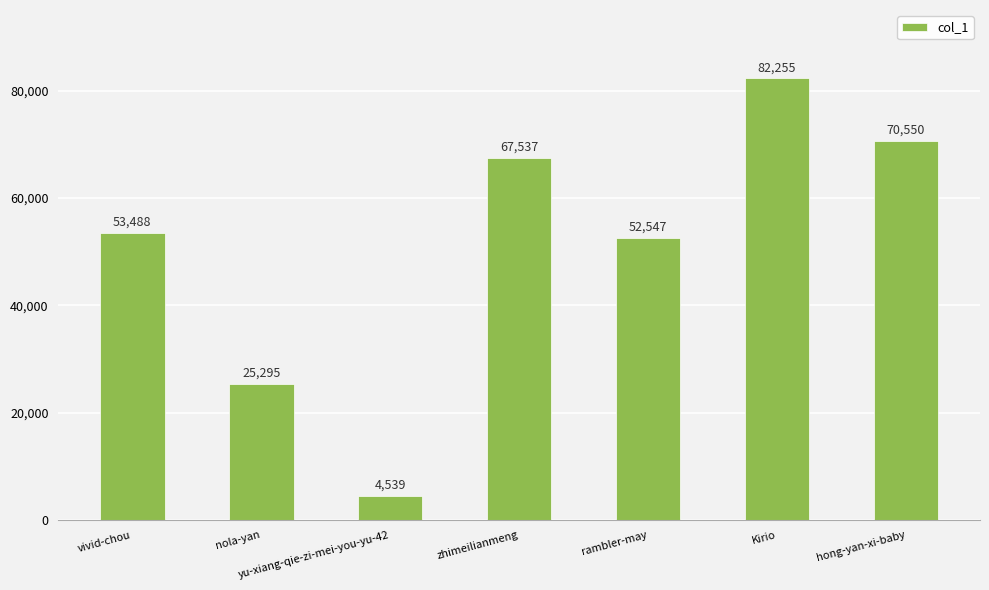

At which category does the chart reach its minimum across all series?

yu-xiang-qie-zi-mei-you-yu-42